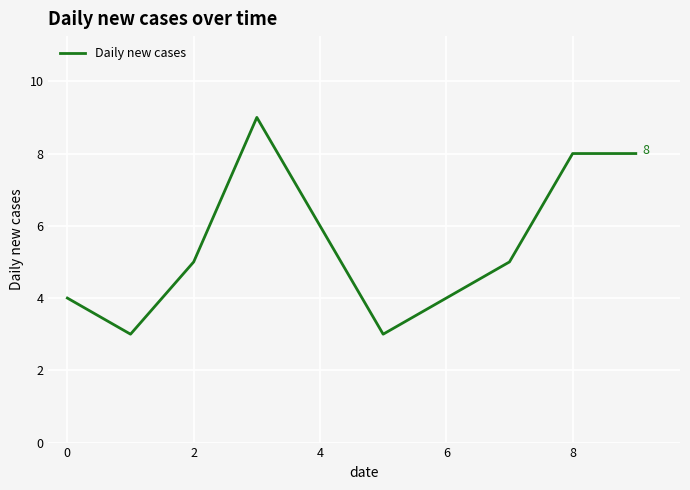

What is the average value?

6